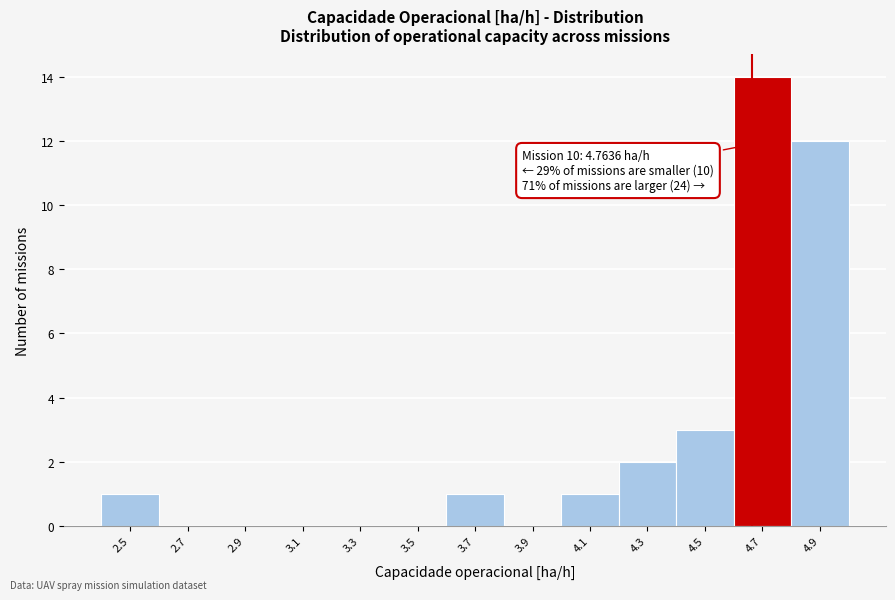

Reading left to right, transcribe all the data shown in this chart.

2.5=1	2.7=0	2.9=0	3.1=0	3.3=0	3.5=0	3.7=1	3.9=0	4.1=1	4.3=2	4.5=3	4.7=14	4.9=12